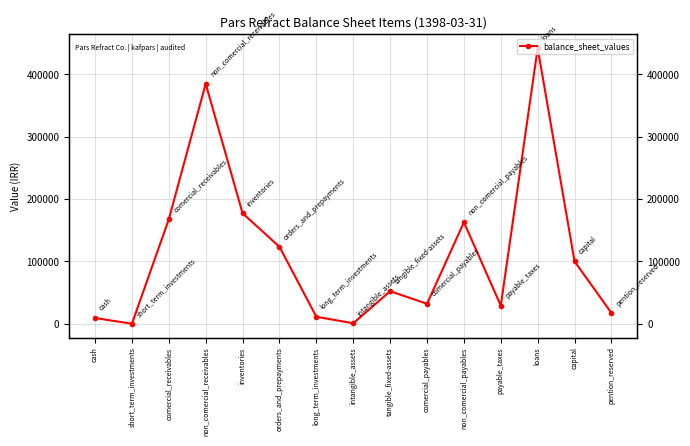

List the labels in order of value, largest first.

loans, non_comercial_receivables, inventories, comercial_receivables, non_comercial_payables, orders_and_prepayments, capital, tangible_fixed-assets, comercial_payables, payable_taxes, pention_reserved, long_term_investments, cash, intangible_assets, short_term_investments